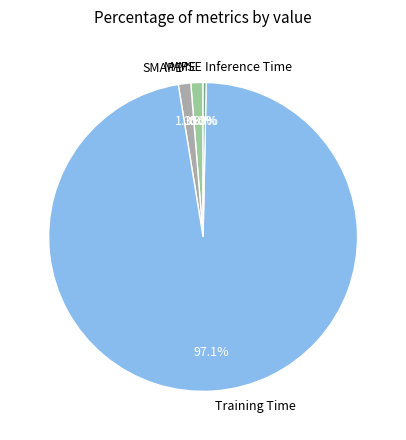

To the nearest percent, what portion does MAPE represent?

1%